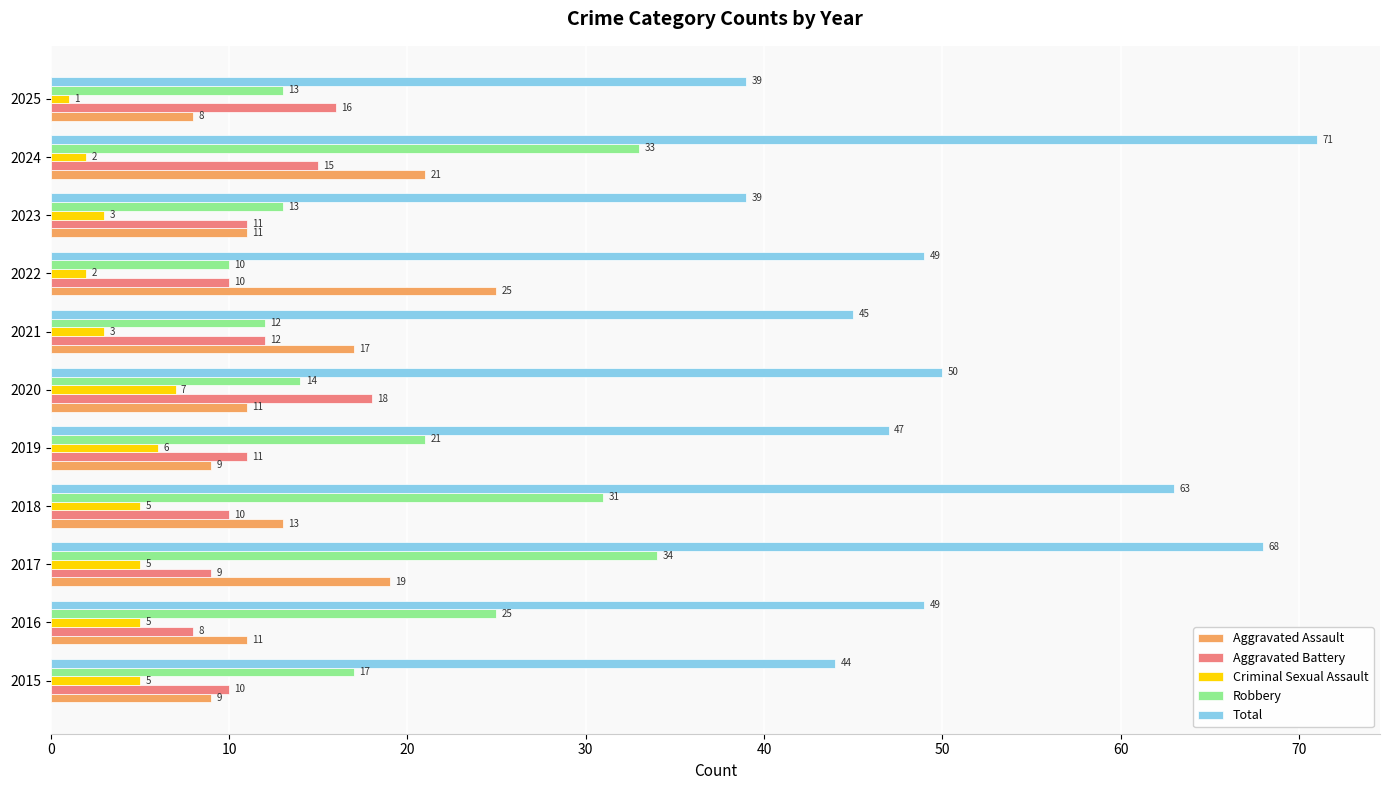

Which series has the widest spread of values?

Total